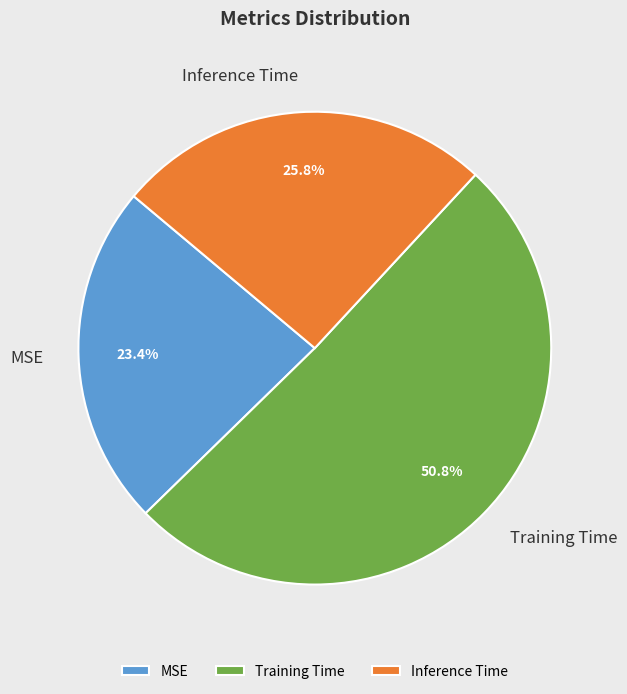

Rank the categories by value from lowest to highest.

MSE, Inference Time, Training Time